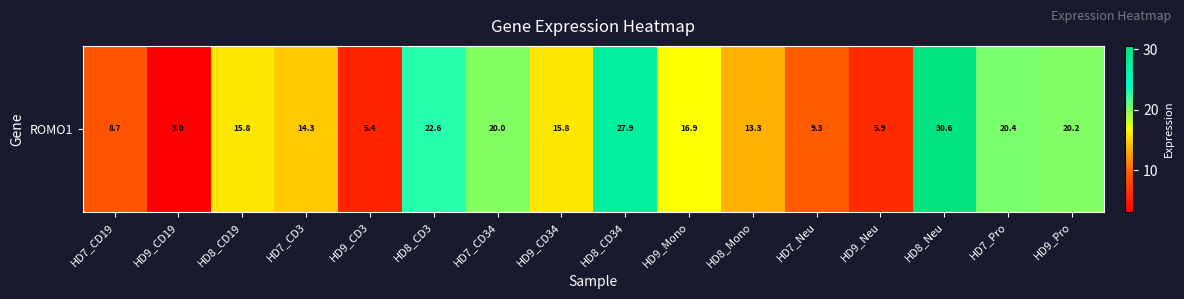

True or false: the data shows 5.4 at HD9_CD3.

True